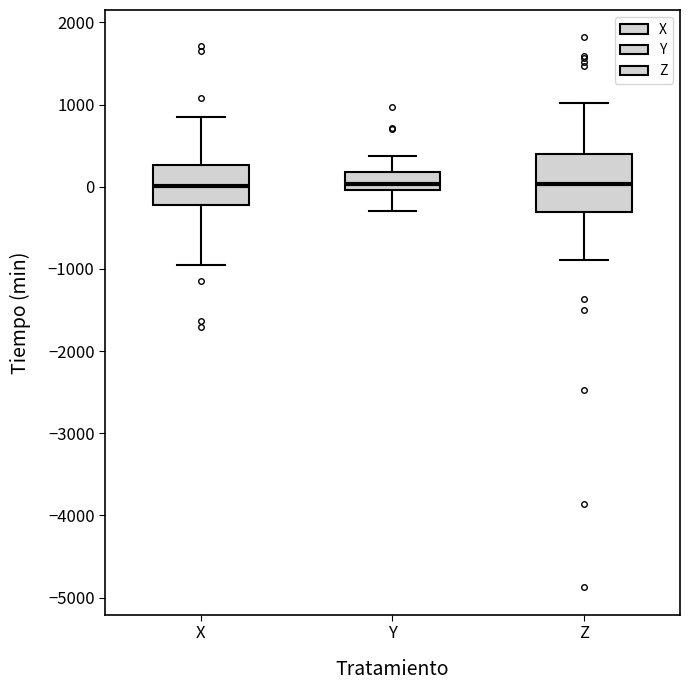

Reading left to right, read every box against the y-axis: the position of its median line, the range the box covers, and the ends of its whiskers. The values are not printed on the chart, so give them approximately, as read against the axis.

X: median 0, box -200 to 300, whiskers -1000 to 800
Y: median 0 (just above the box's lower edge), box 0 to 200, whiskers -300 to 400
Z: median 0, box -300 to 400, whiskers -900 to 1000